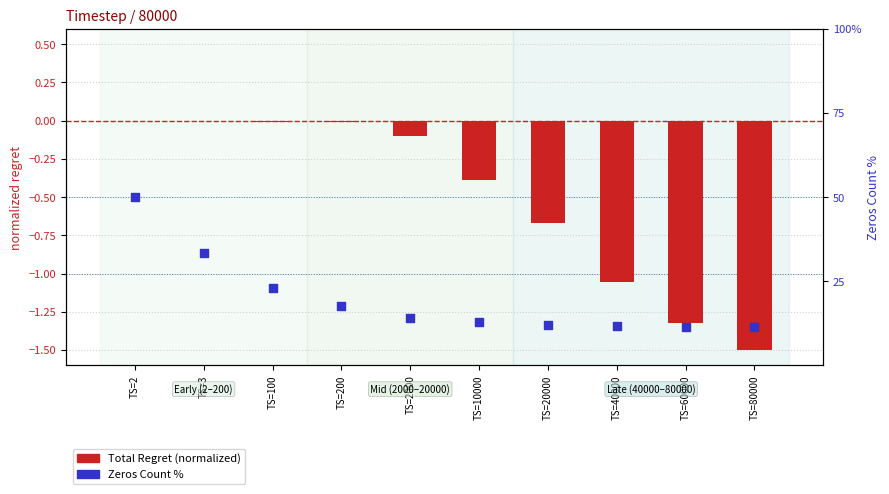

Which series has the largest total across all categories?

Zeros Count %